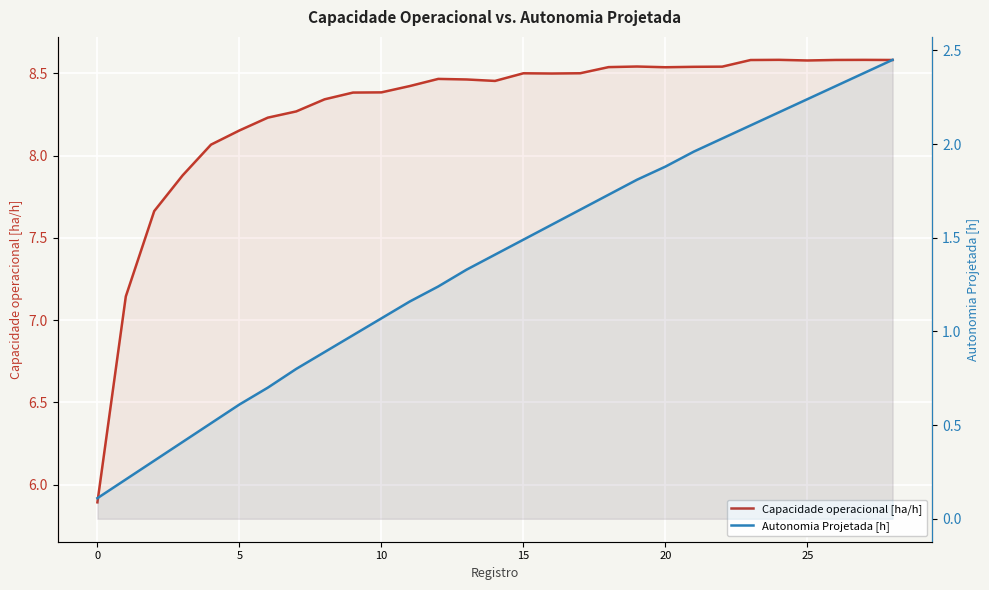

Which series has the widest spread of values?

Capacidade operacional [ha/h]